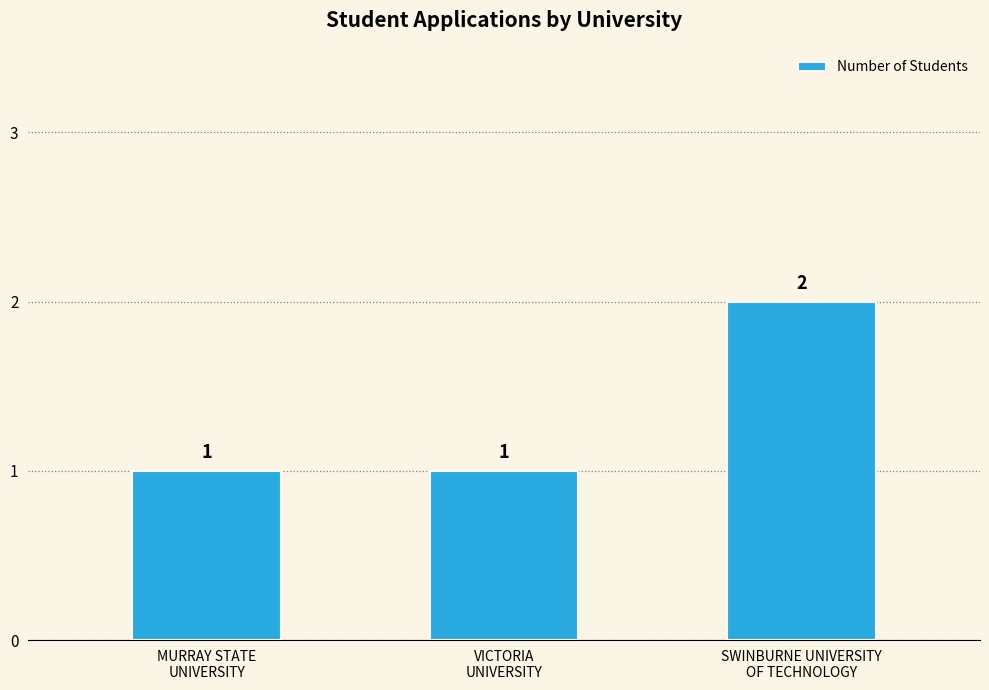

What is the sum of all values?

4